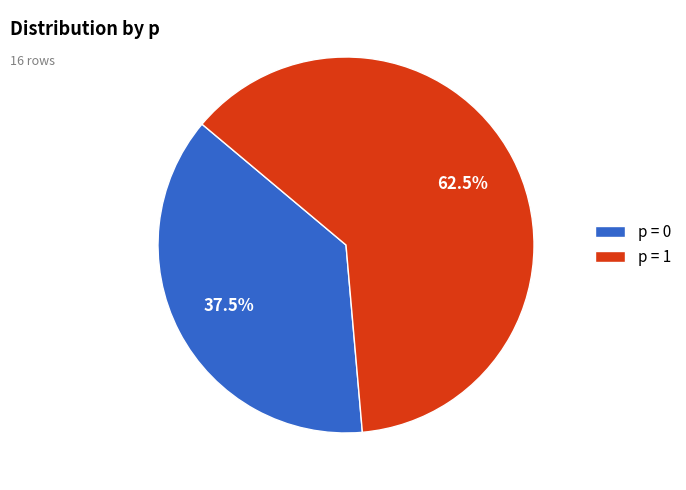

Rank the categories by value from lowest to highest.

p = 0, p = 1